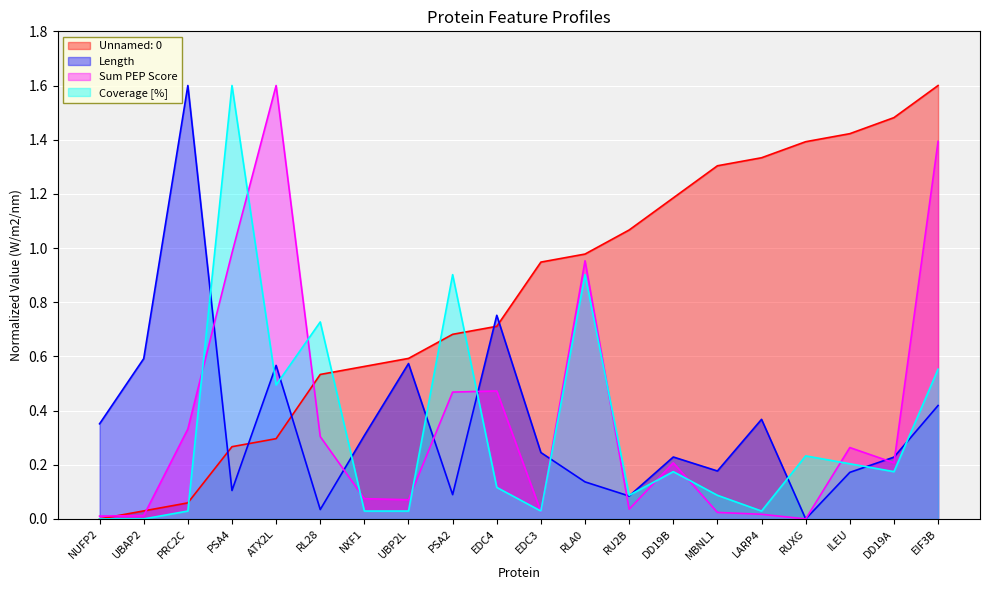

True or false: Coverage [%] has a value of 0.1 at RU2B.

True